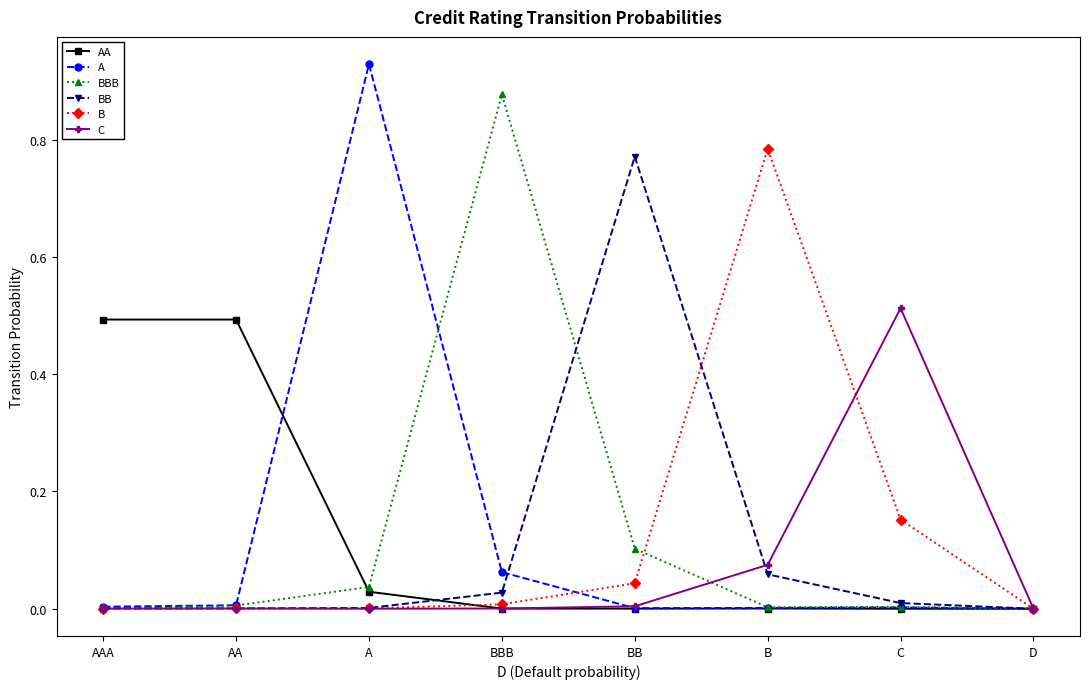

How many series are shown in this chart?

6